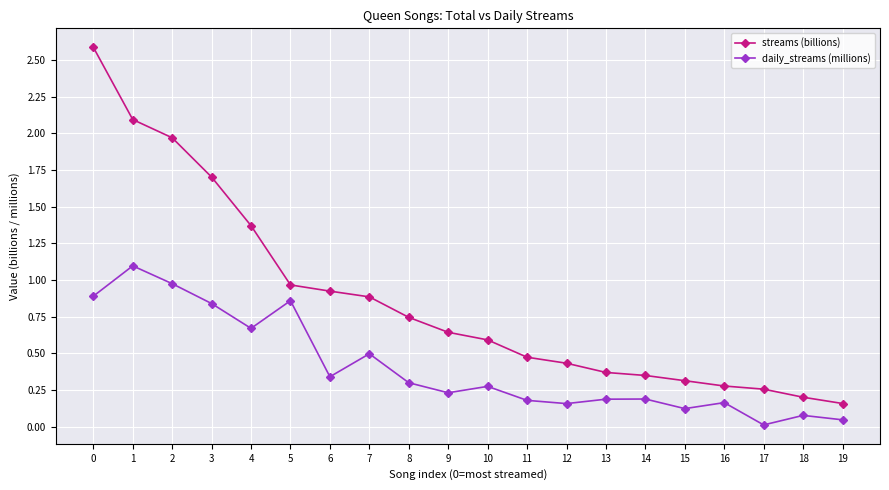

Is it true that streams (billions) equals 1.7 at 3?

True